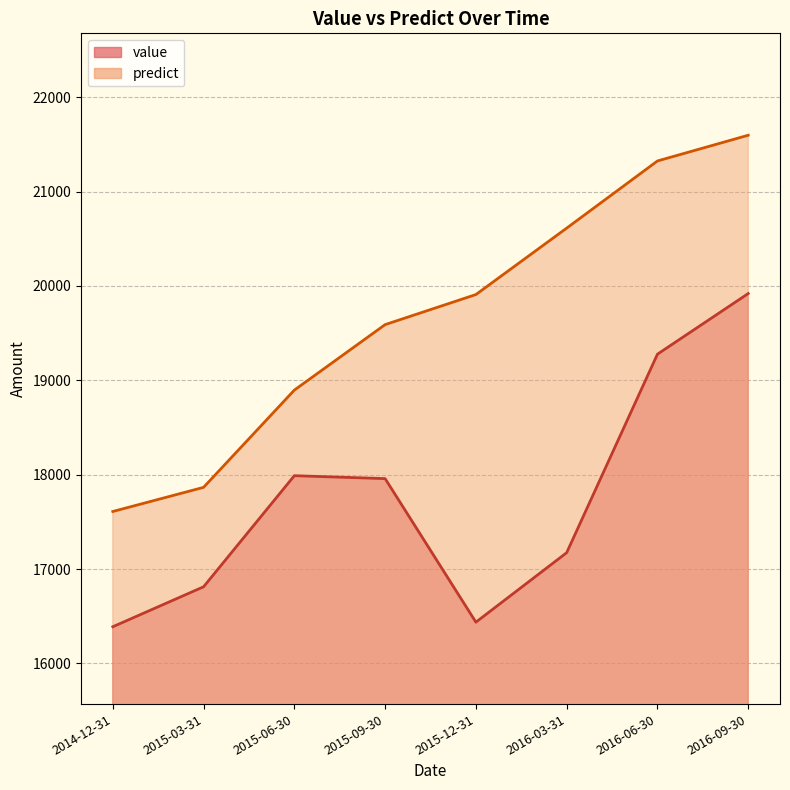

Does the chart display data point markers on the line(s)?

No